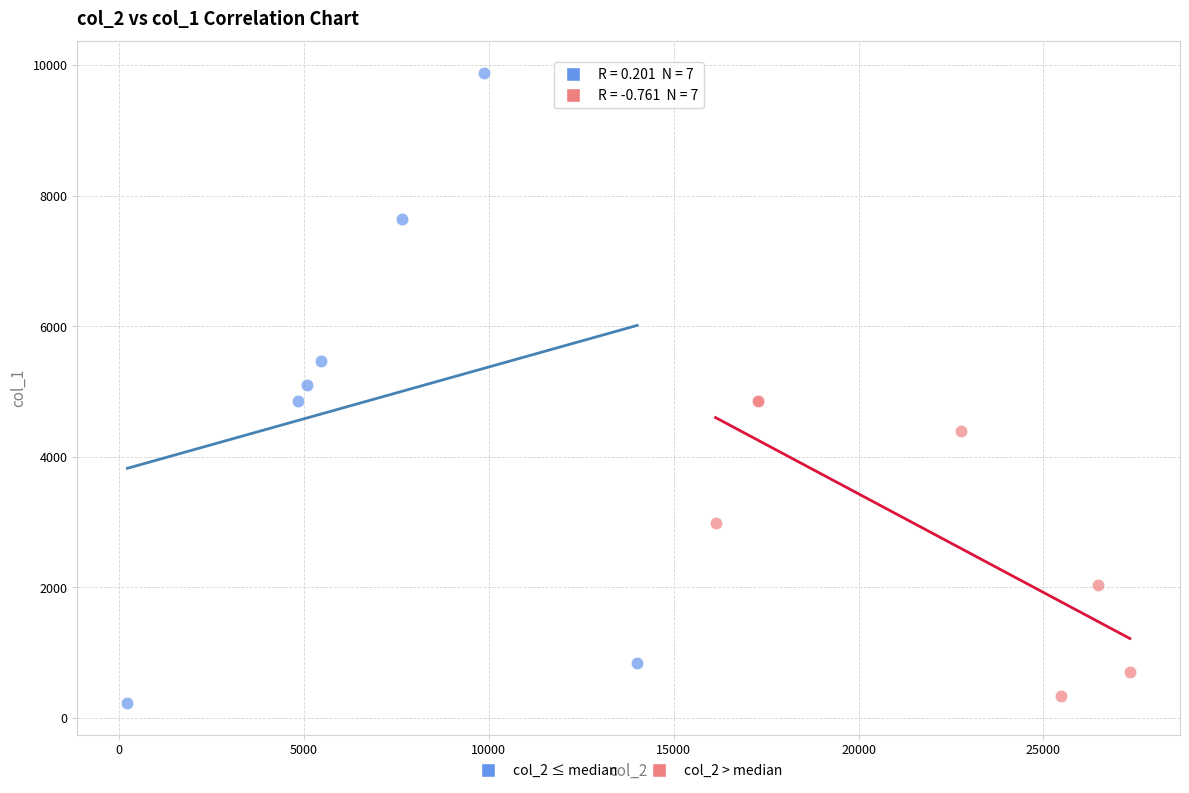

Which series has the largest Y range (max minus min)?

col_2 ≤ median